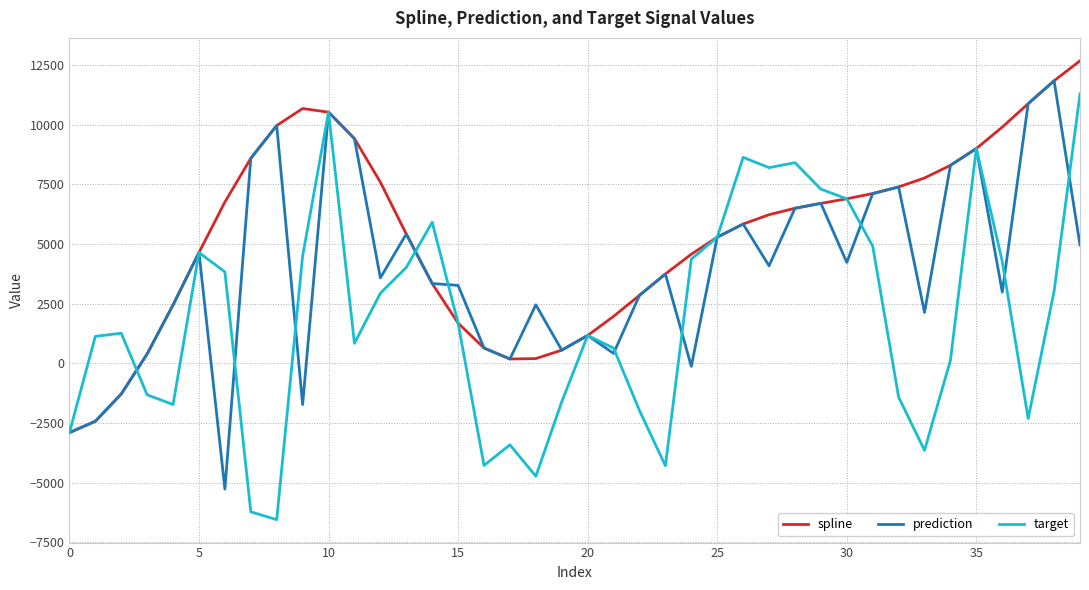

What is the difference between the second highest and minimum values in the prediction series?

16146.2